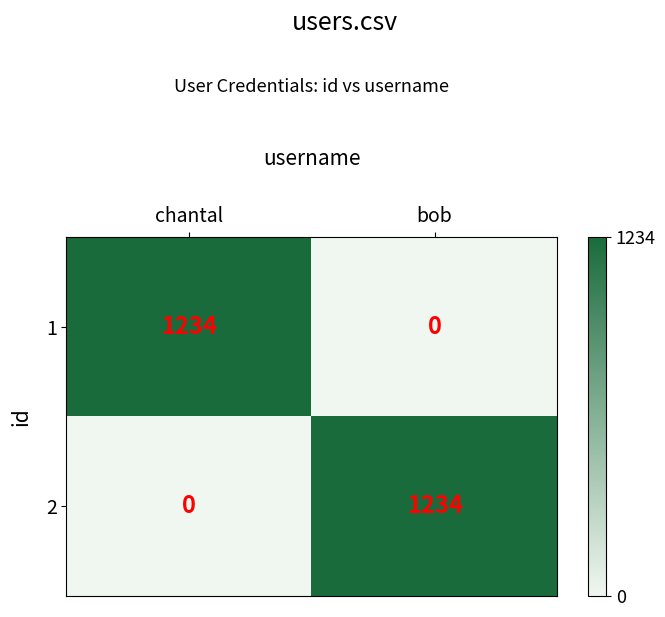

What is the total value across all series at chantal?

1234